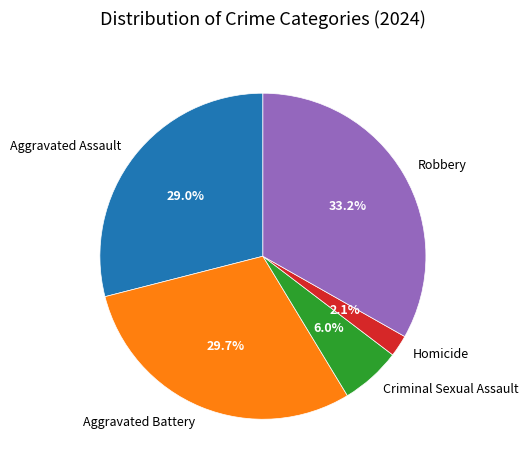

What percentage is the Aggravated Assault slice, to the nearest percent?

29%